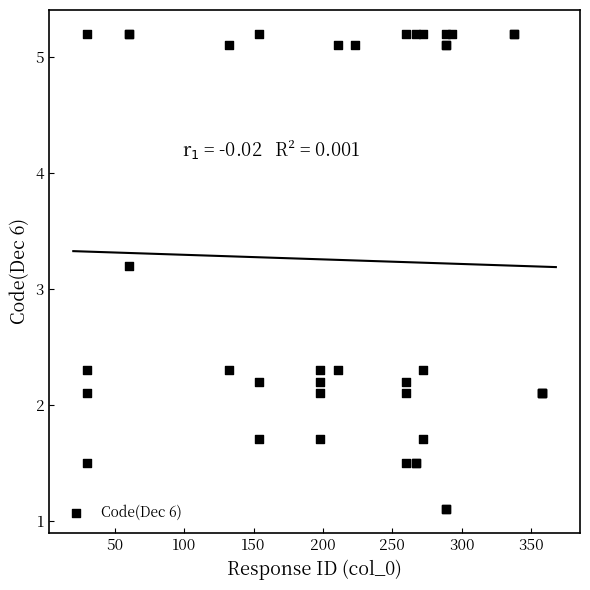

What Y value in the scatter plot is closest to 3?

3.2